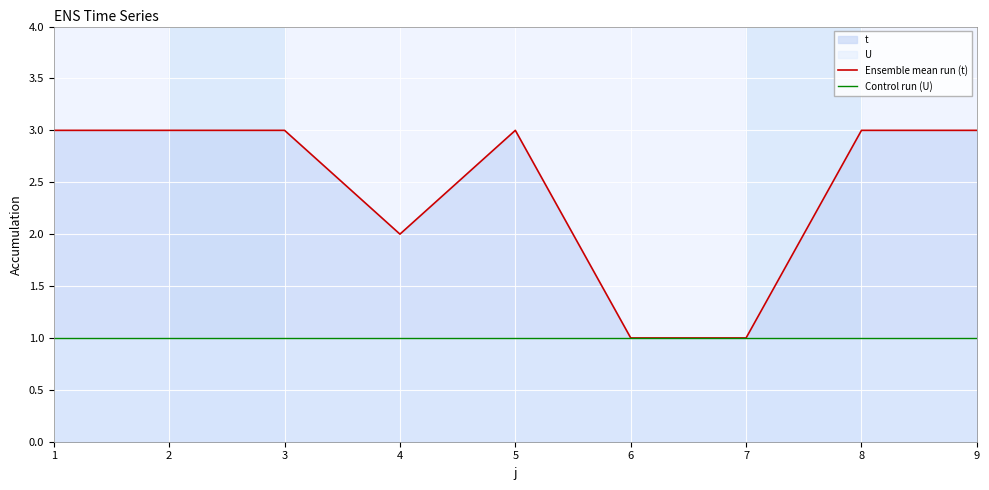

At which label is Control run (U) closest to 1?

1